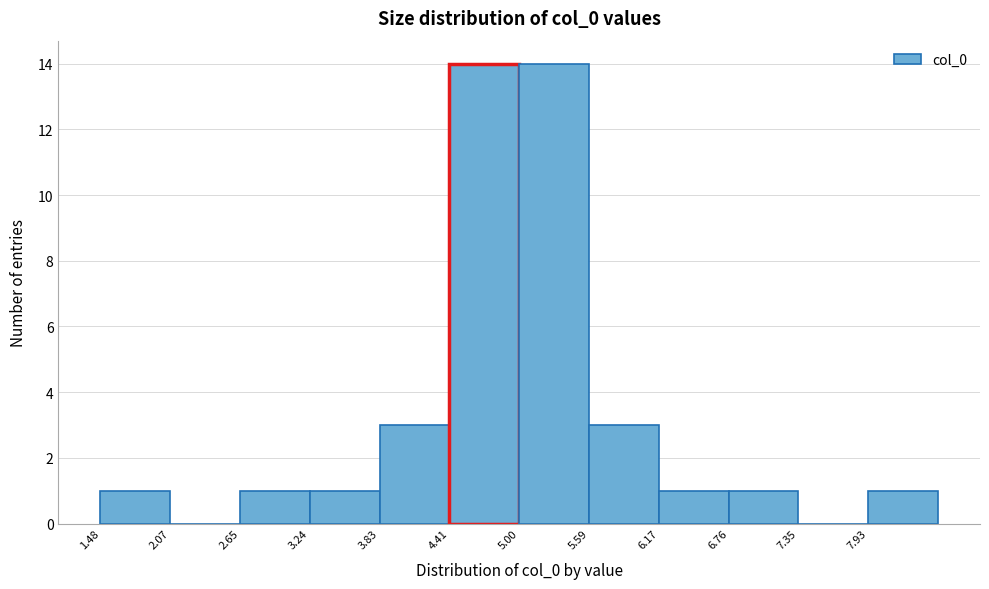

Reading left to right, list every bar in this chart as the range it spans on the x-axis followed by its height. Neither the bar edges nor the heights are printed on the chart, so give them approximately, as read against the axes.

1.5 to 2.1: 1
2.1 to 2.7: 0
2.7 to 3.2: 1
3.2 to 3.8: 1
3.8 to 4.4: 3
4.4 to 5.0: 14
5.0 to 5.6: 14
5.6 to 6.2: 3
6.2 to 6.8: 1
6.8 to 7.3: 1
7.3 to 7.9: 0
7.9 to 8.5: 1